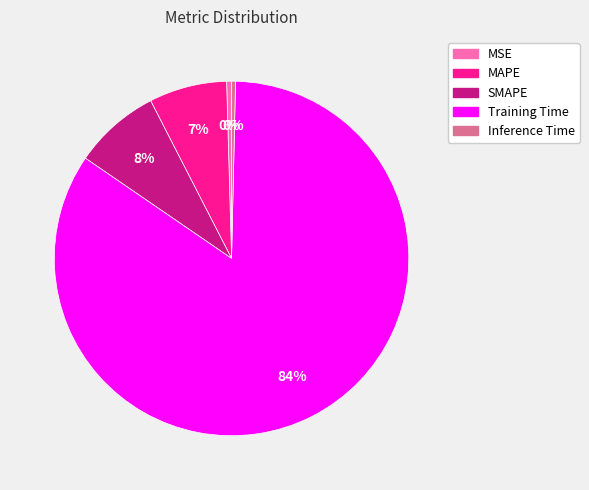

Which has a higher value, Inference Time or MAPE?

MAPE